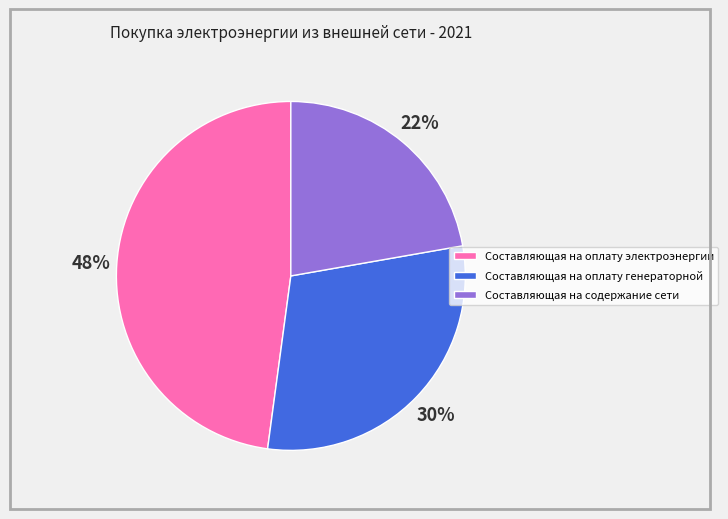

Rank the categories by value from lowest to highest.

Составляющая на содержание сети, Составляющая на оплату генераторной, Составляющая на оплату электроэнергии